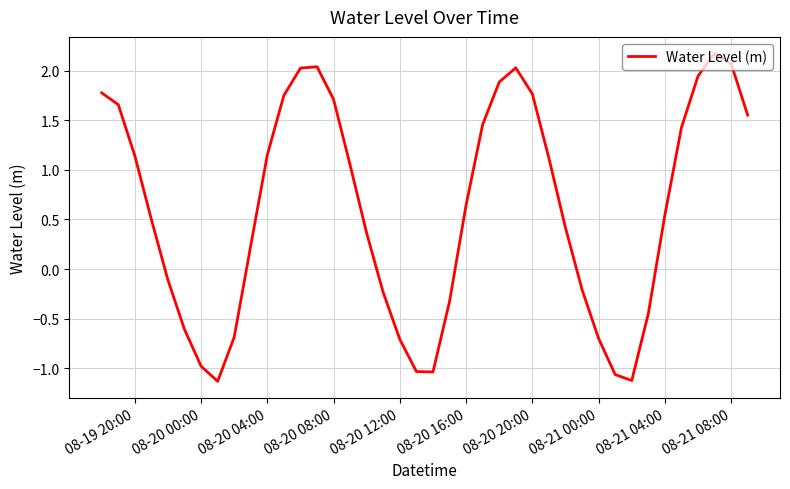

What is the smallest value displayed?

-1.1